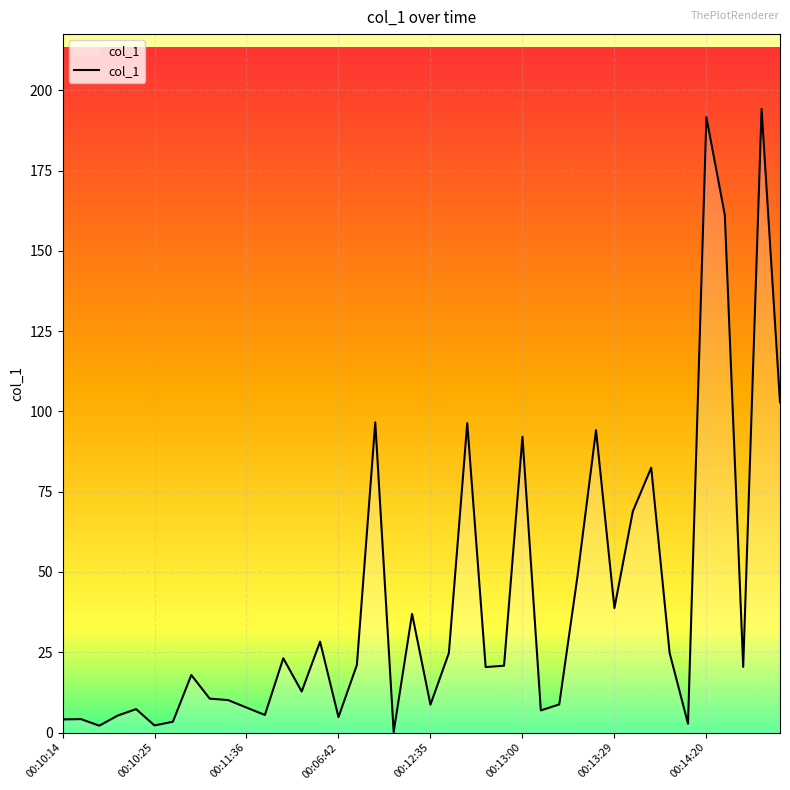

What is the difference between the maximum and minimum values?

194.0